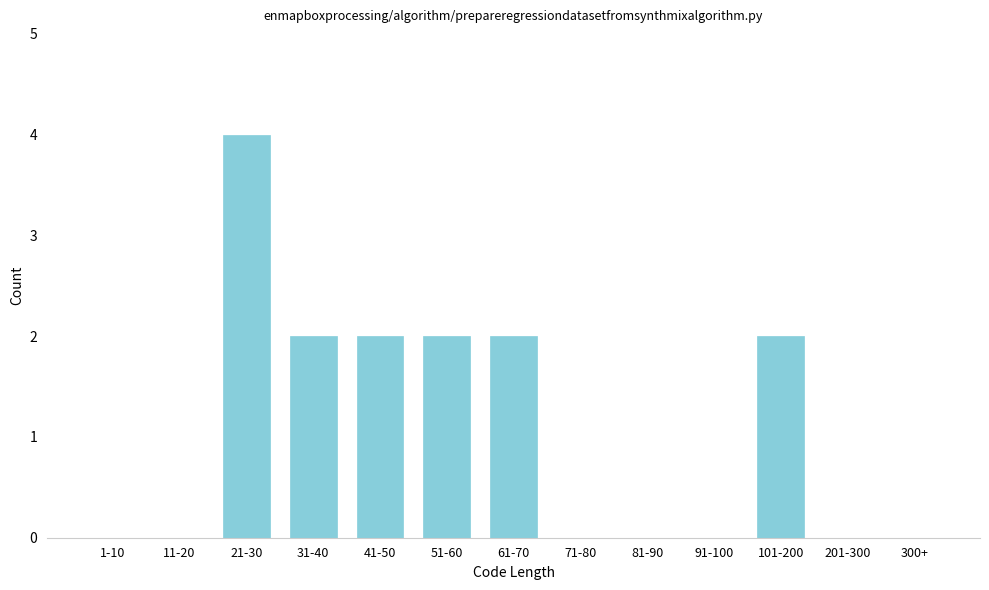

What is the sum of all values?

14